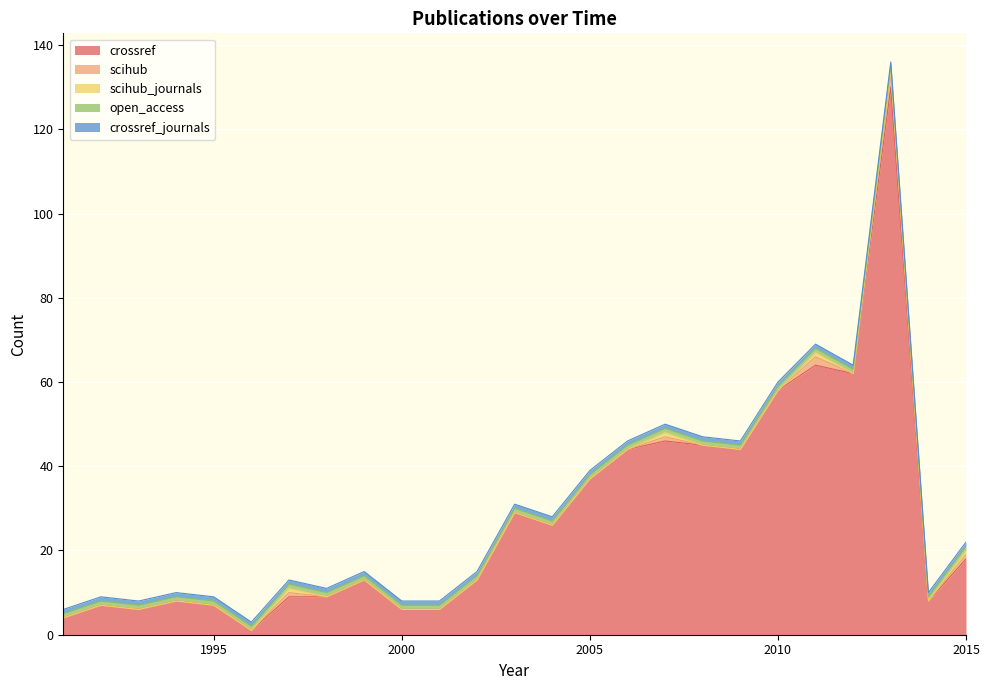

The crossref series shows 8 at 1999. True or false?

False